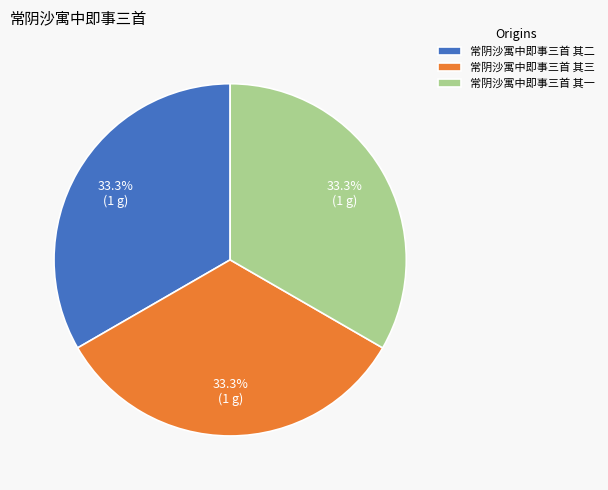

Count the number of slices in the pie.

3